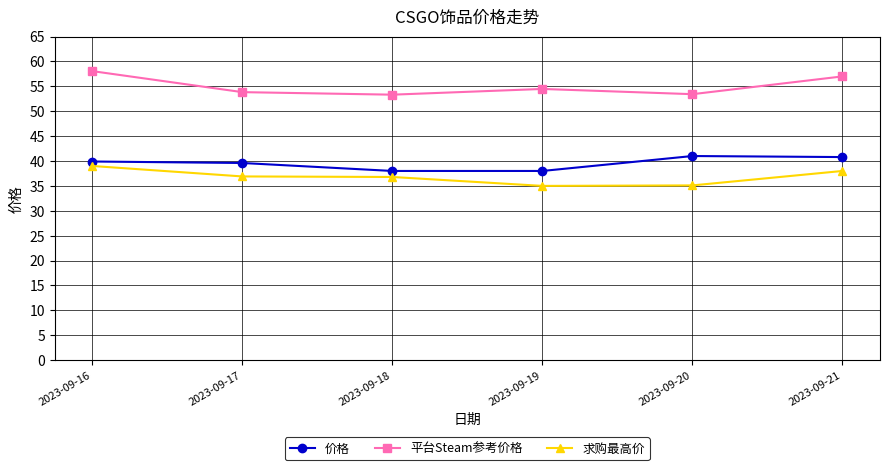

What is the highest value of the 求购最高价 series?

39.0